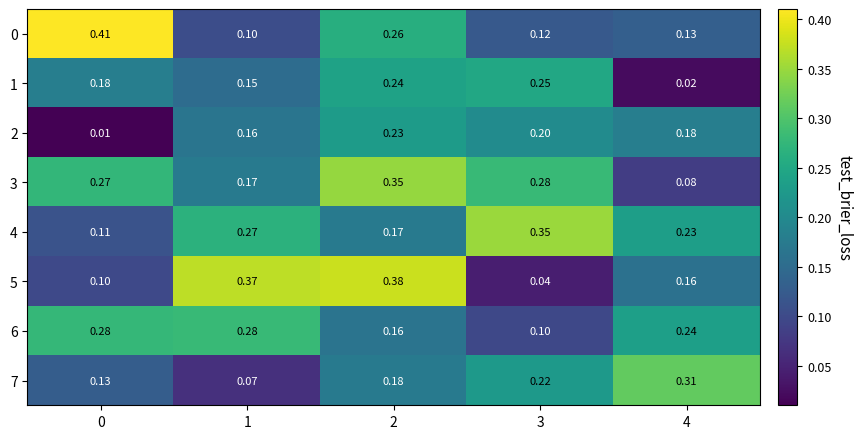

Is the value of 4 at 3 greater than the value of 7 at 3?

Yes